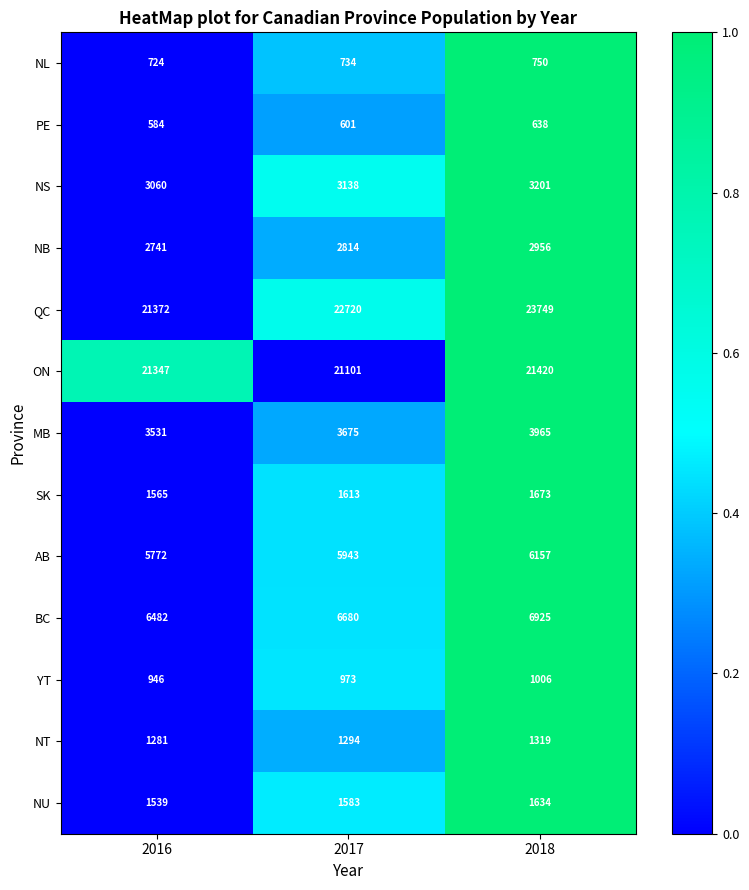

What is the difference between the maximum and minimum values in the SK series?

108